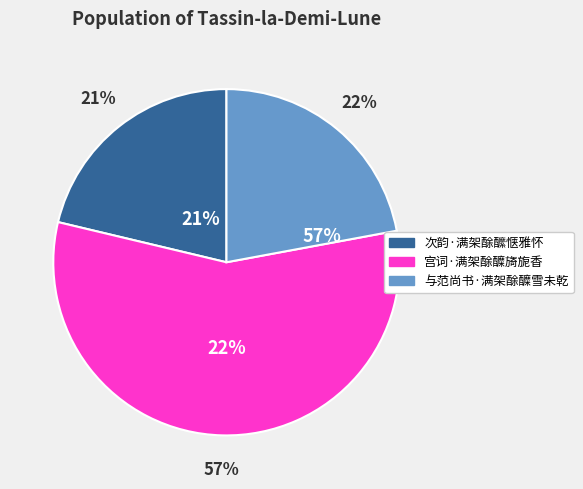

To the nearest percent, what percentage of the pie is 次韵·满架酴醿惬雅怀?

21%